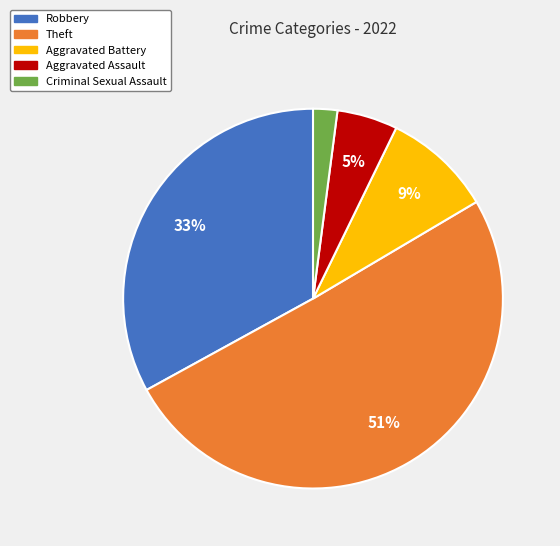

Which has a higher value, Aggravated Battery or Criminal Sexual Assault?

Aggravated Battery